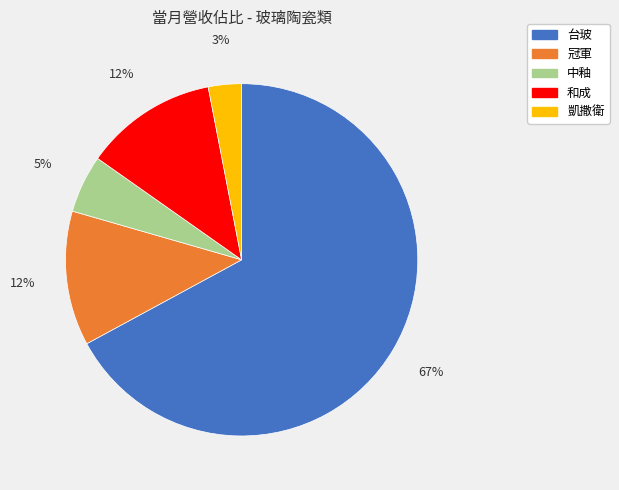

How many segments does this pie chart have?

5